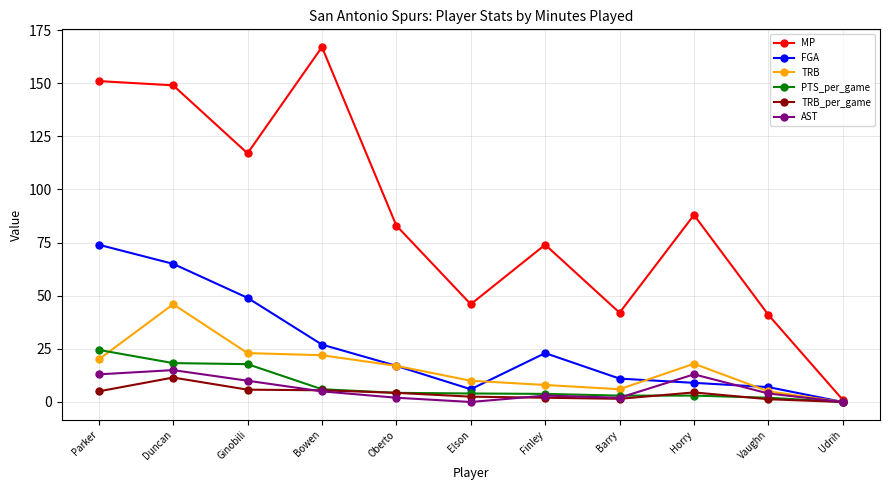

In FGA, how many points are lower than both neighbors (excluding endpoints)?

1